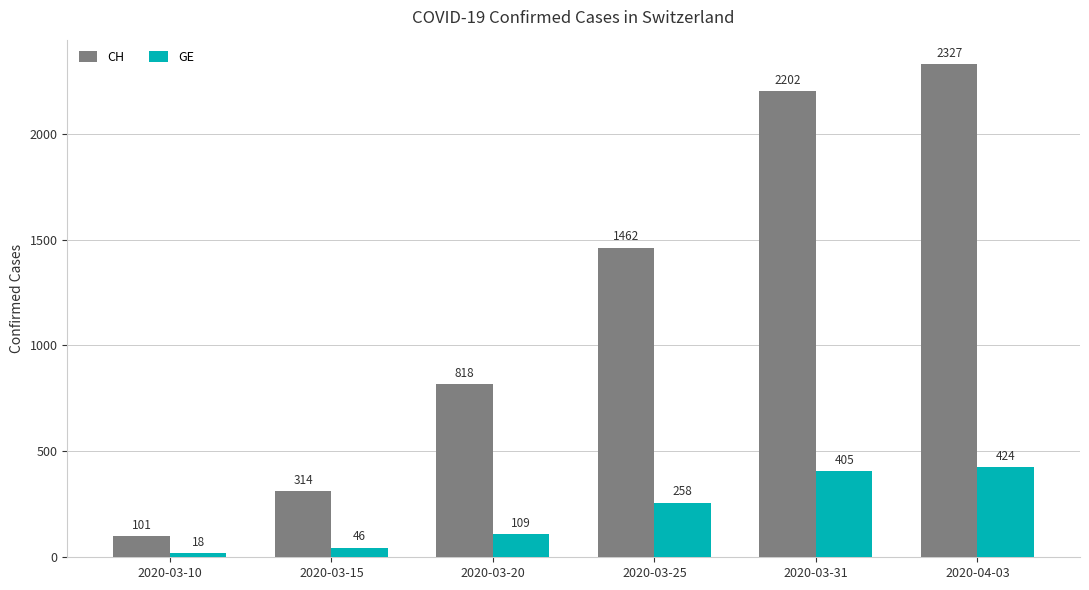

Rank the categories by CH value from lowest to highest.

2020-03-10, 2020-03-15, 2020-03-20, 2020-03-25, 2020-03-31, 2020-04-03